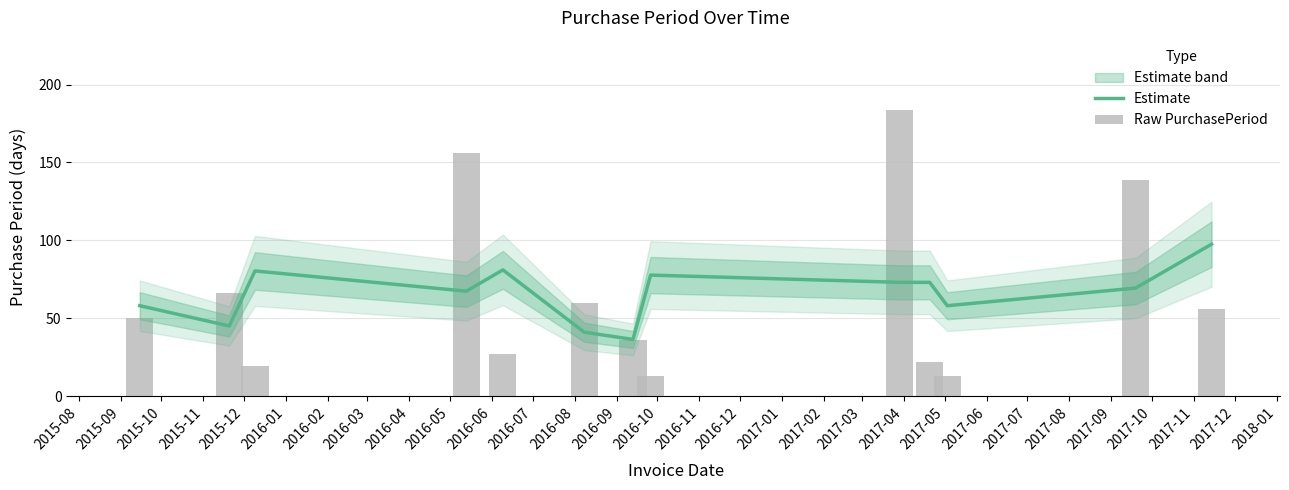

What is the difference between the Estimate values at 2016-04 and 2016-03?

4.7